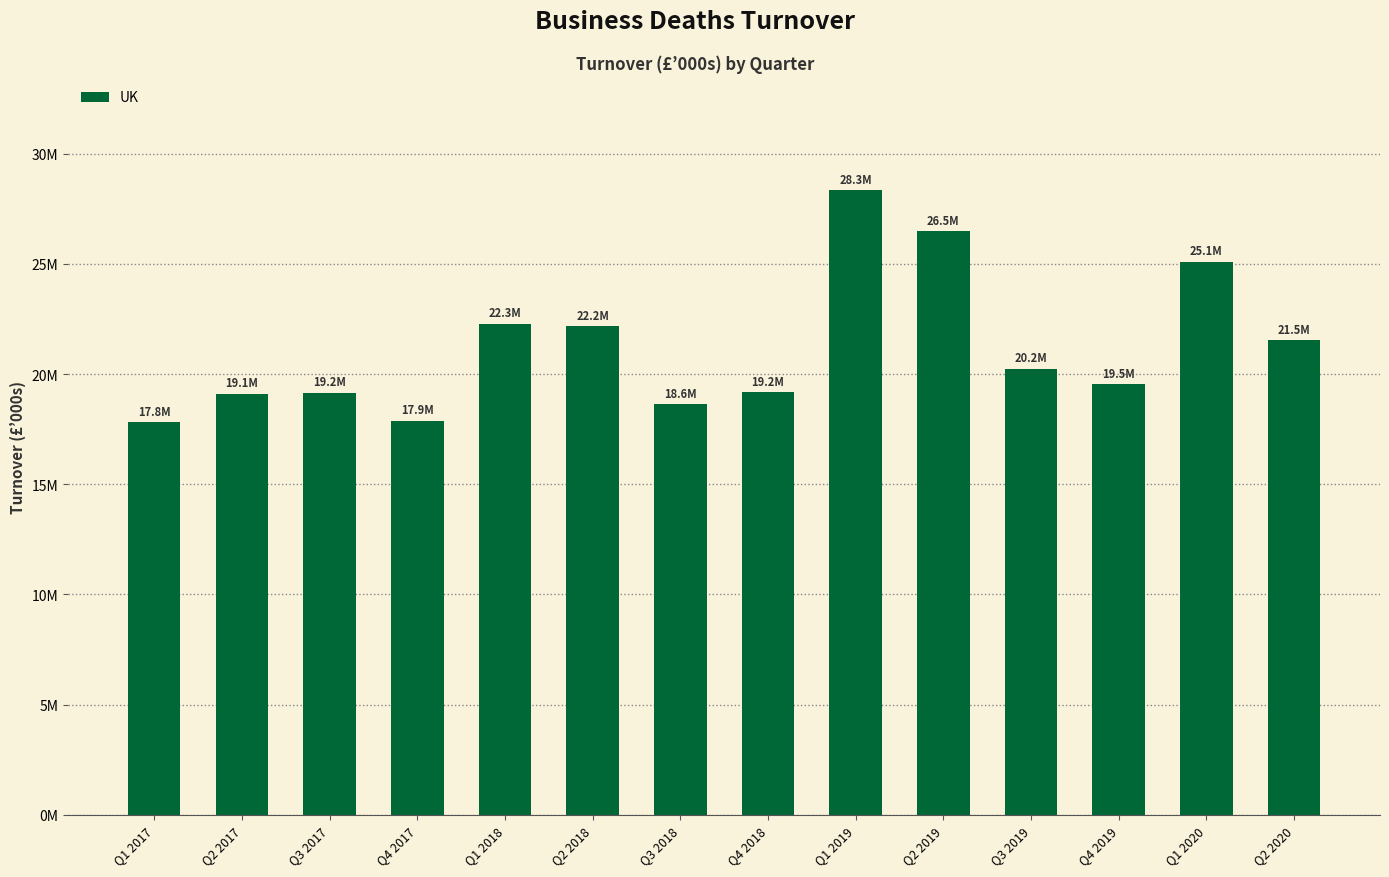

Is it true that the value at Q3 2017 is 31444411?

False